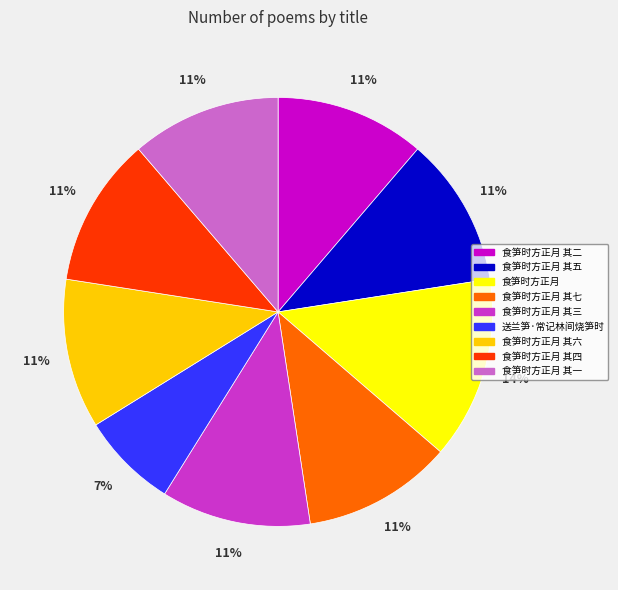

Is there any slice that represents more than half of the pie?

No